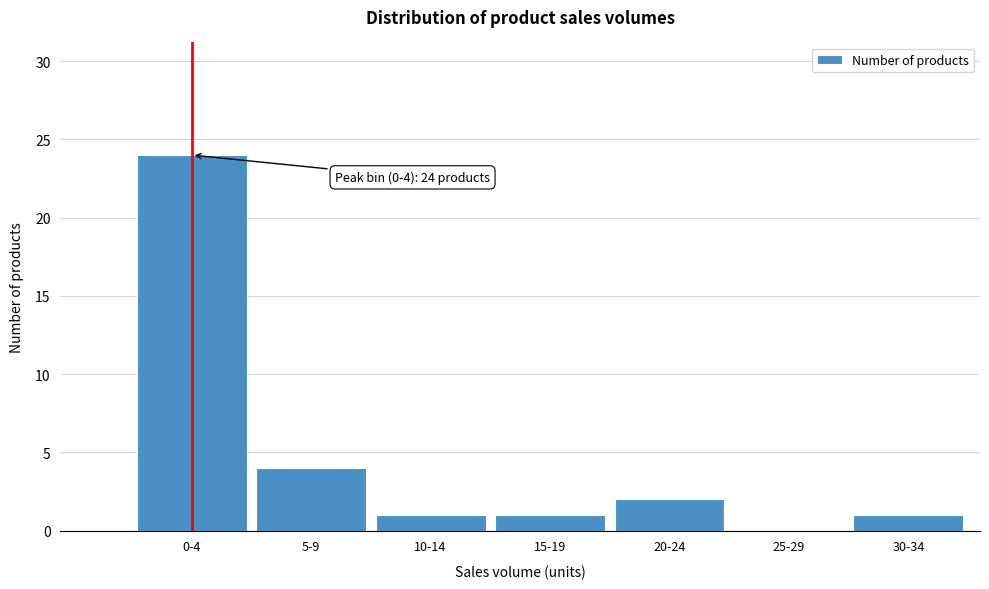

Reading left to right, transcribe all the data shown in this chart.

0-4=24	5-9=4	10-14=1	15-19=1	20-24=2	25-29=0	30-34=1